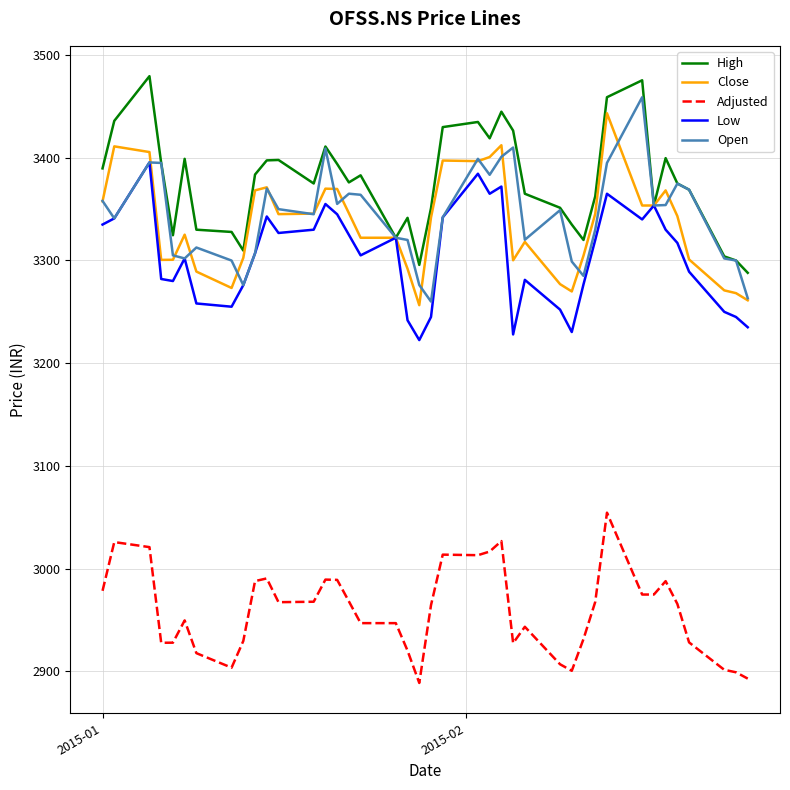

True or false: Adjusted and Open cross at least once.

False